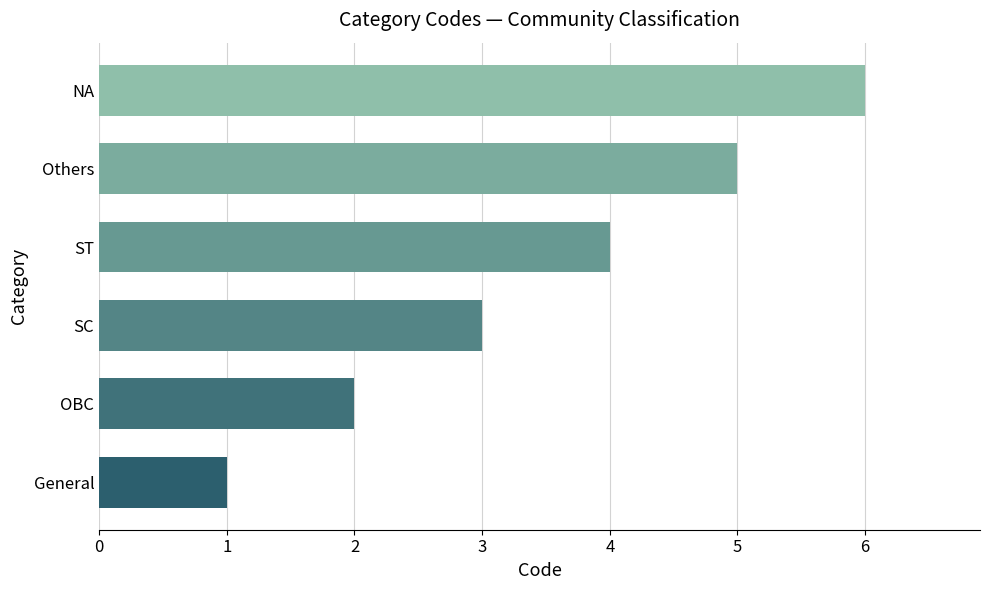

How many distinct data groups are displayed?

1